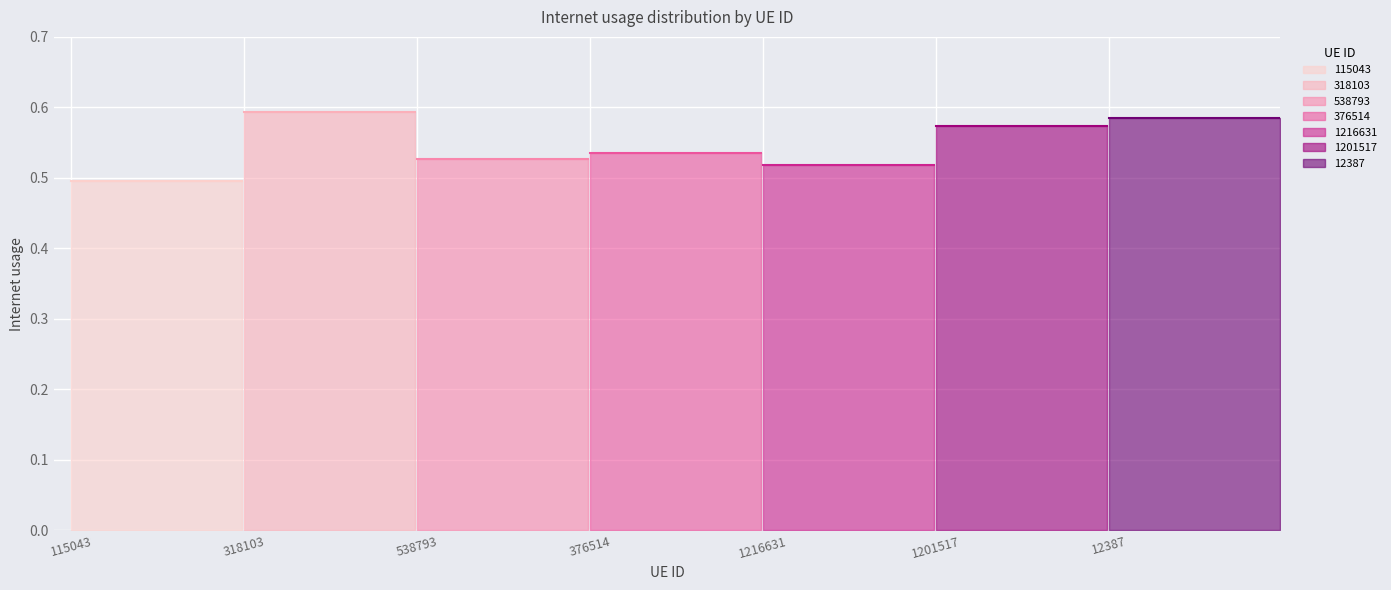

Rank the categories by value from highest to lowest.

318103, 12387, 1201517, 376514, 538793, 1216631, 115043